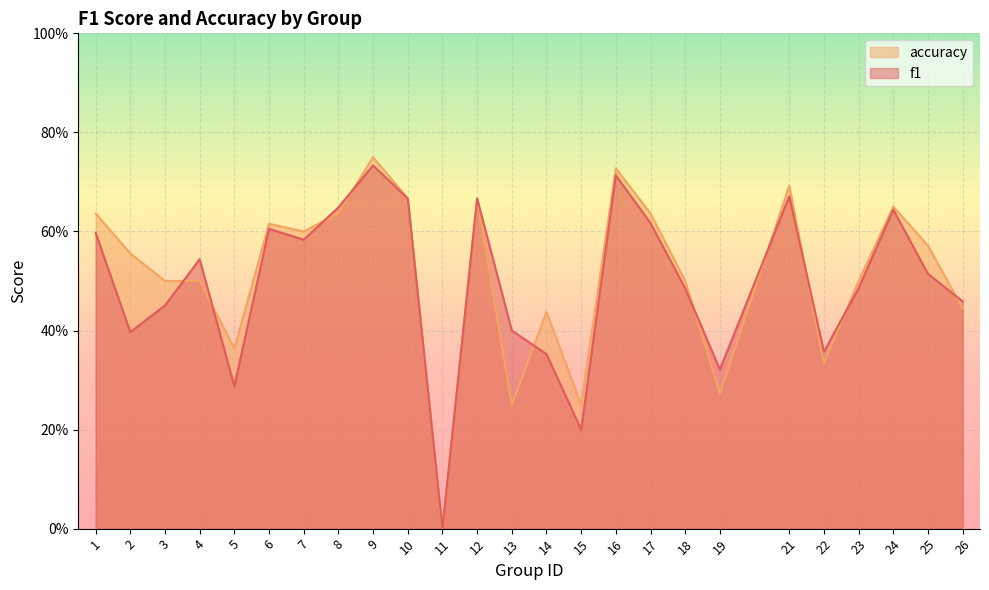

How many series are shown in this chart?

2